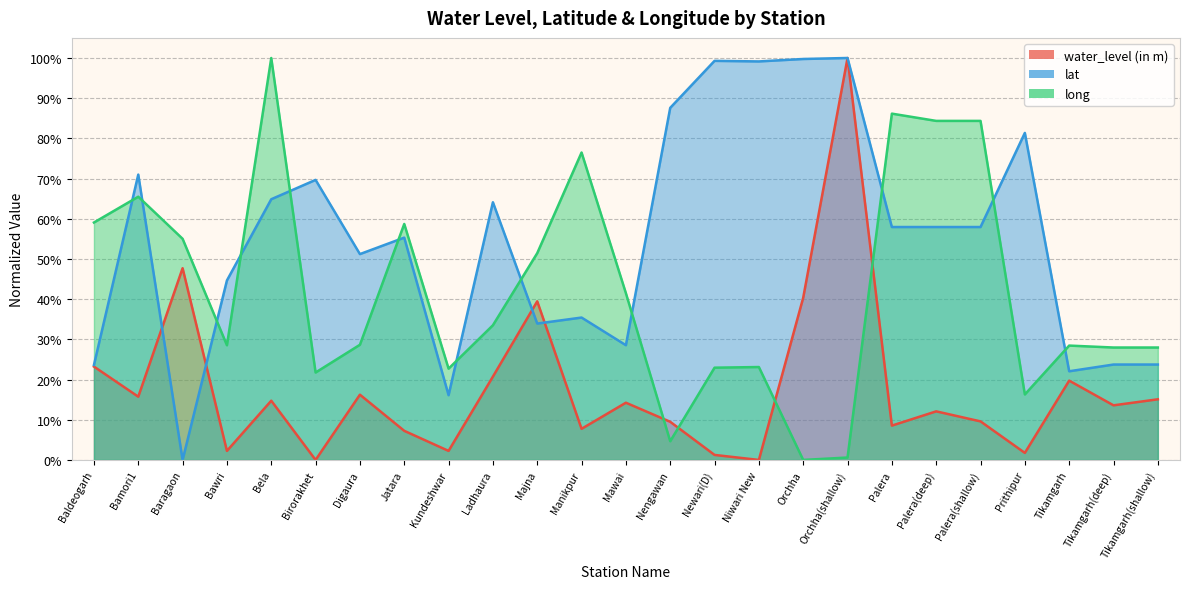

Is the value of lat at Palera(shallow) greater than the value of water_level (in m) at Bela?

Yes